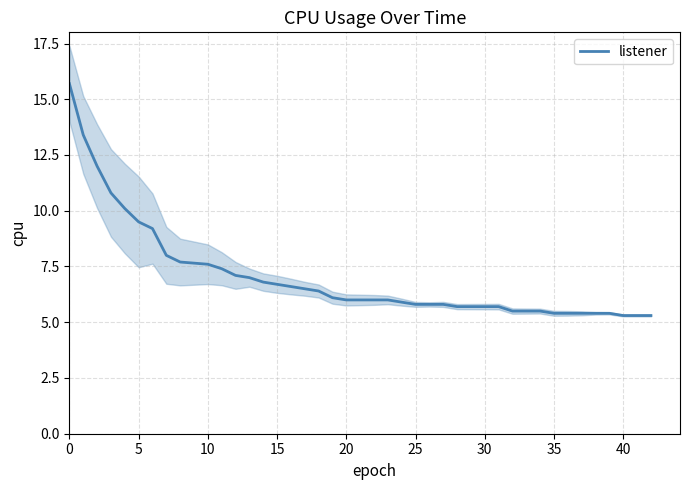

What is the difference between the maximum and minimum values?

10.4